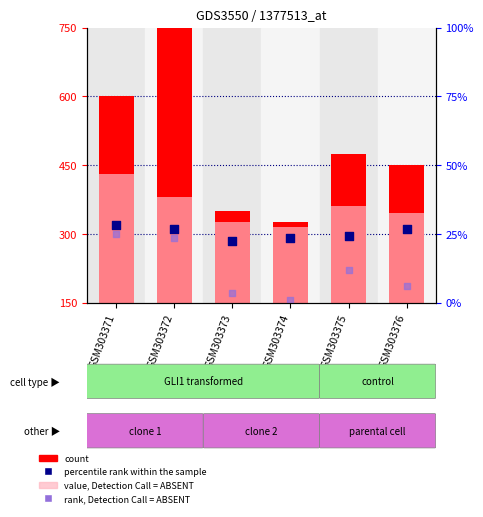

Which series has the largest total across all categories?

count